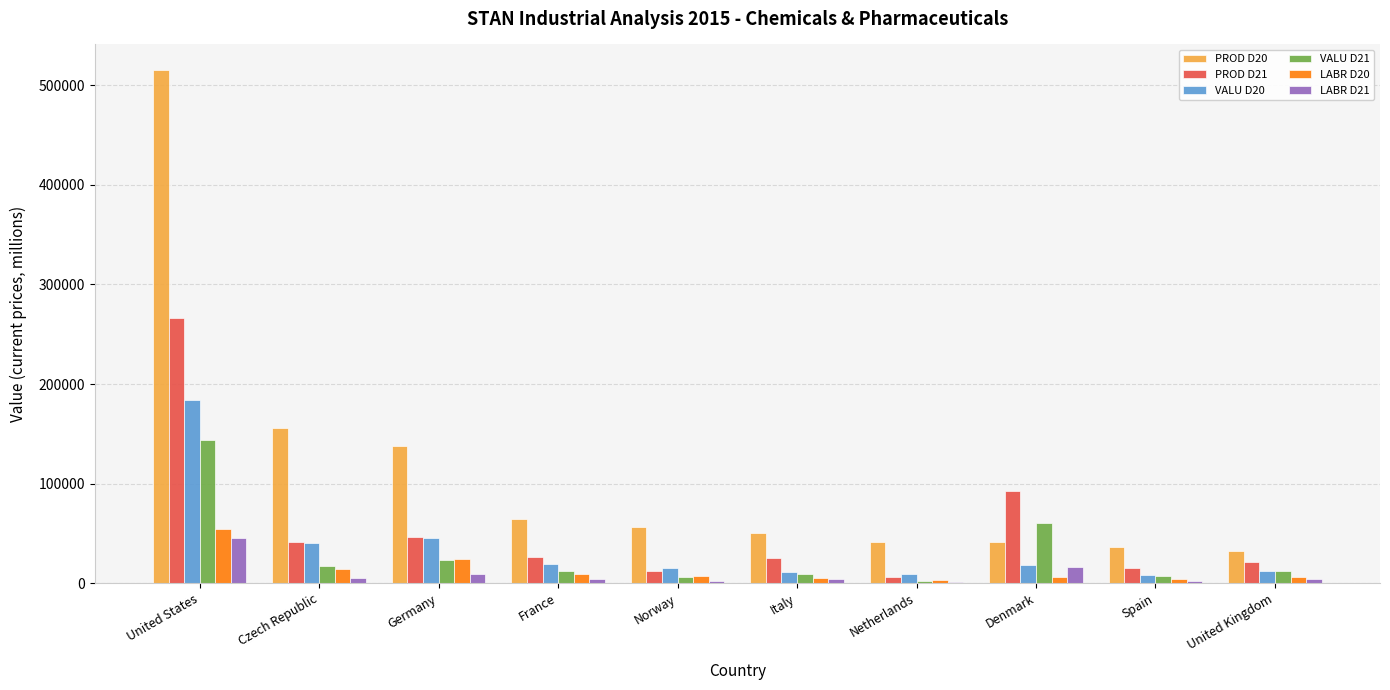

What is the average value of the PROD D20 series?

113331.9